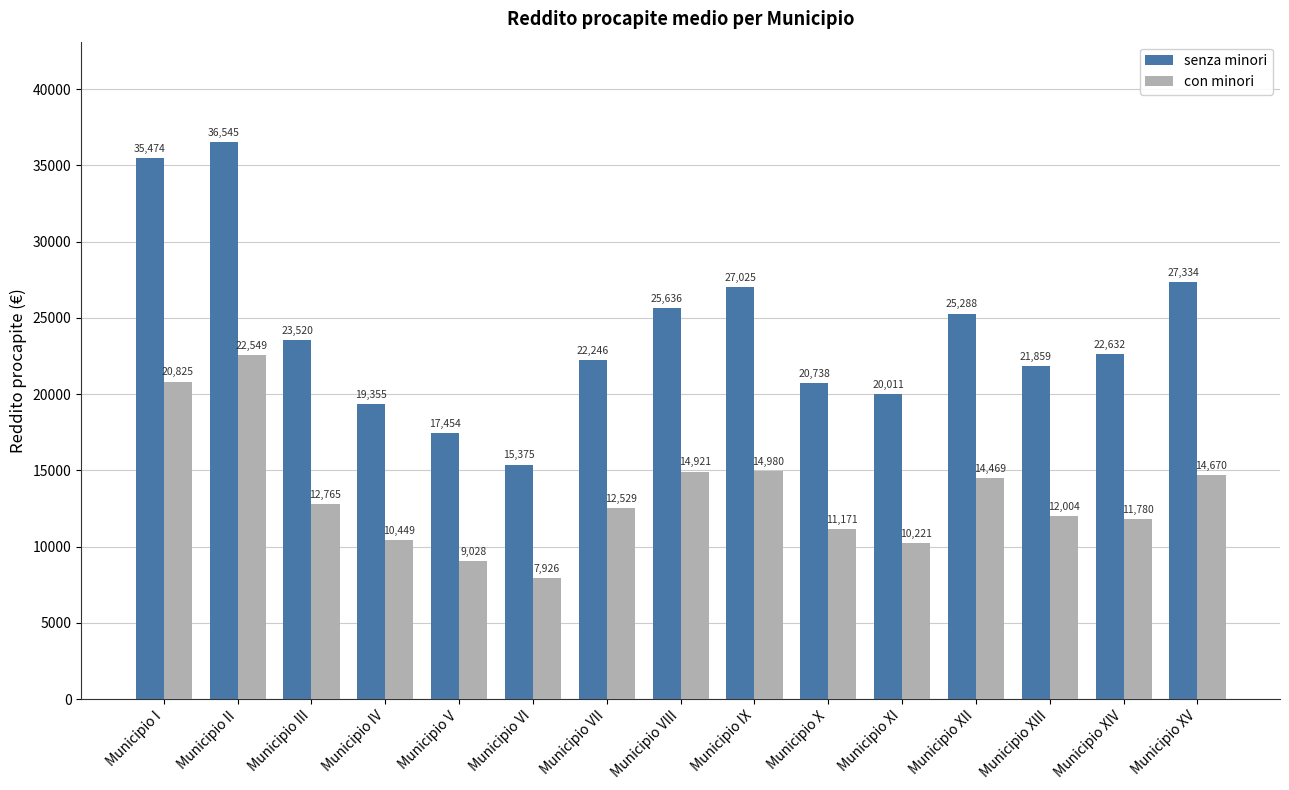

The con minori series shows 16846.3 at Municipio XIV. True or false?

False